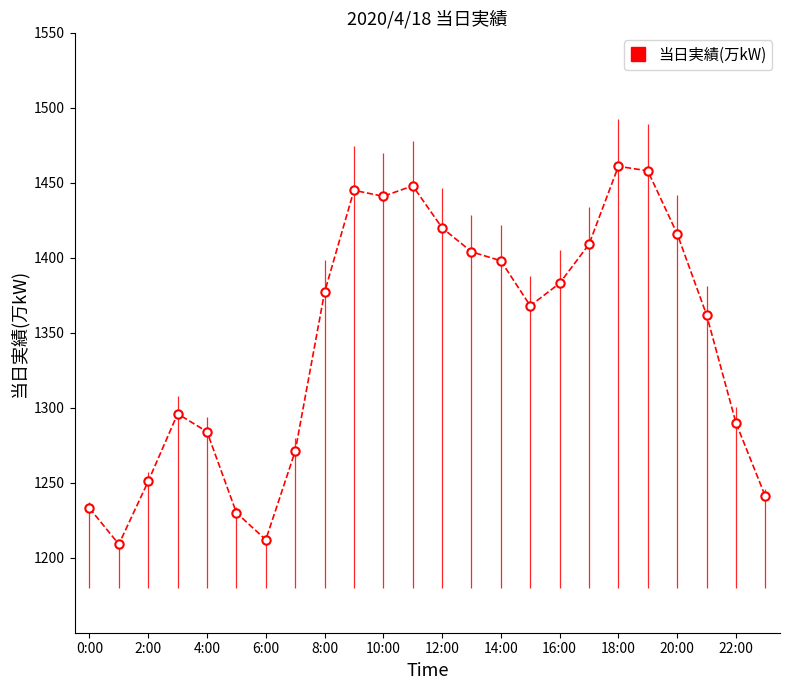

Count the number of data series in this chart.

1